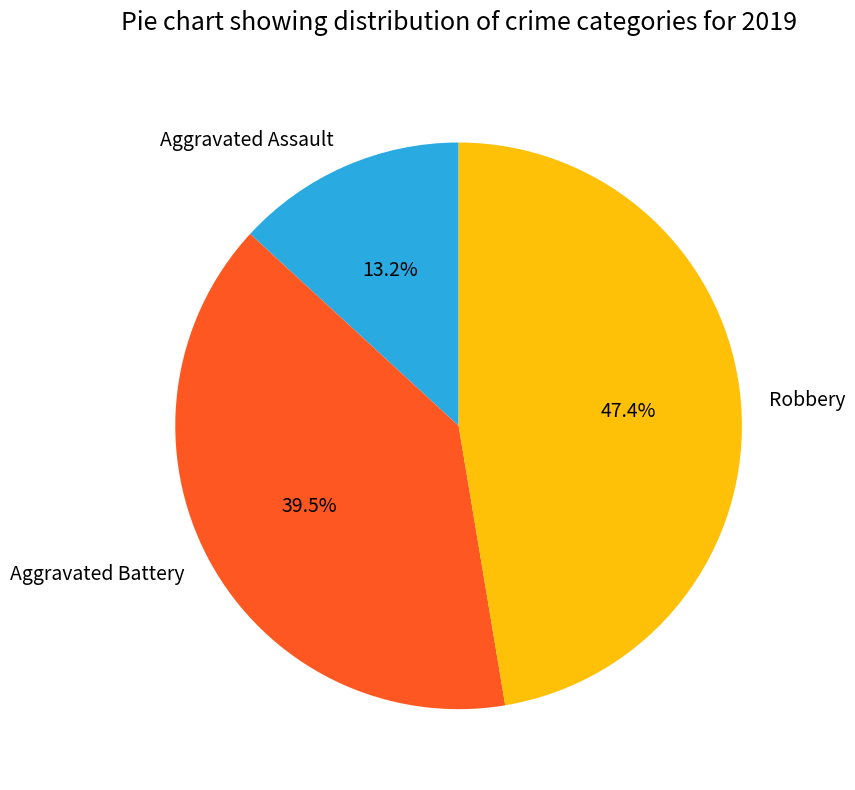

Rank the categories by value from lowest to highest.

Aggravated Assault, Aggravated Battery, Robbery